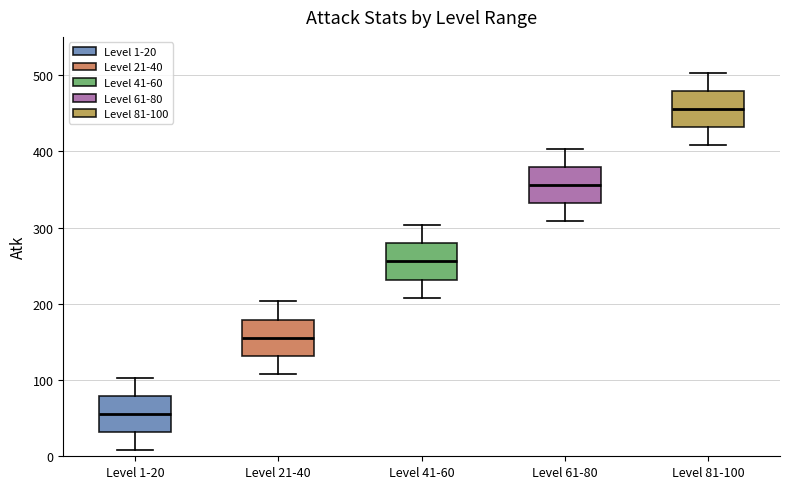

Where is the lower edge of the box for Level 41-60 on the y-axis? The values are not printed on the chart, so give them approximately, as read against the axis.

230